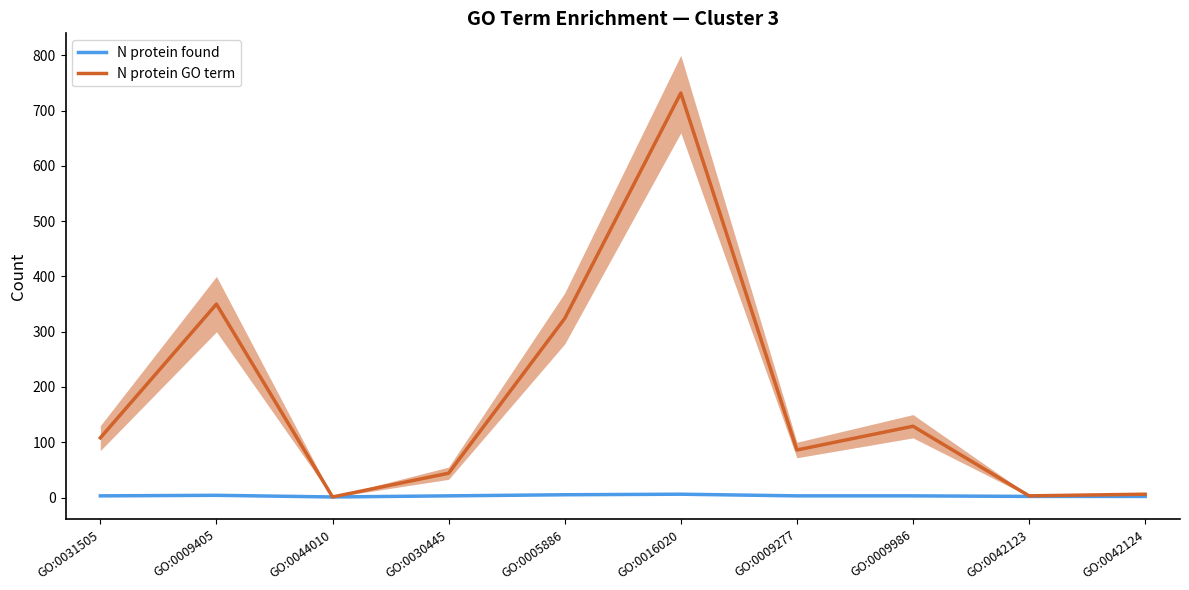

Which series changed the most between GO:0009986 and GO:0042124?

N protein GO term